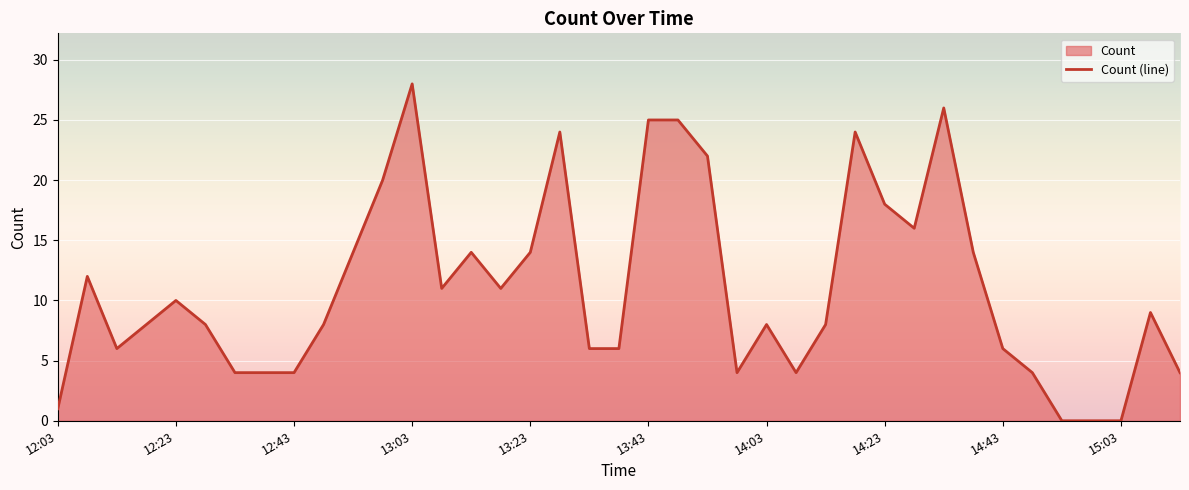

What is the greatest value displayed?

28